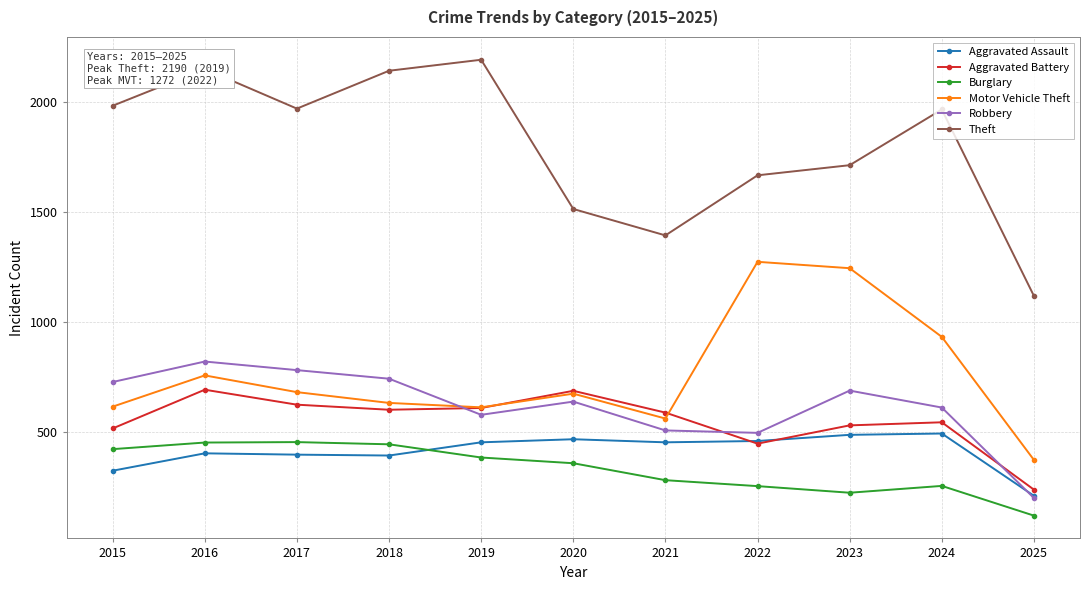

True or false: Motor Vehicle Theft has a value of 372 at 2025.

True